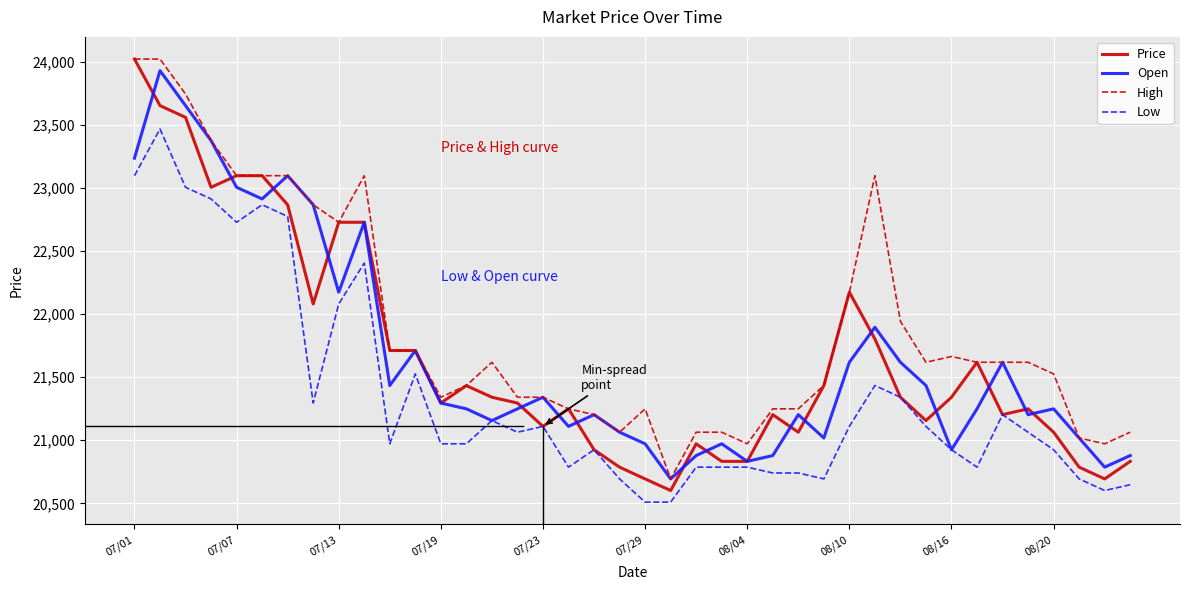

How many lines are shown in the chart?

4